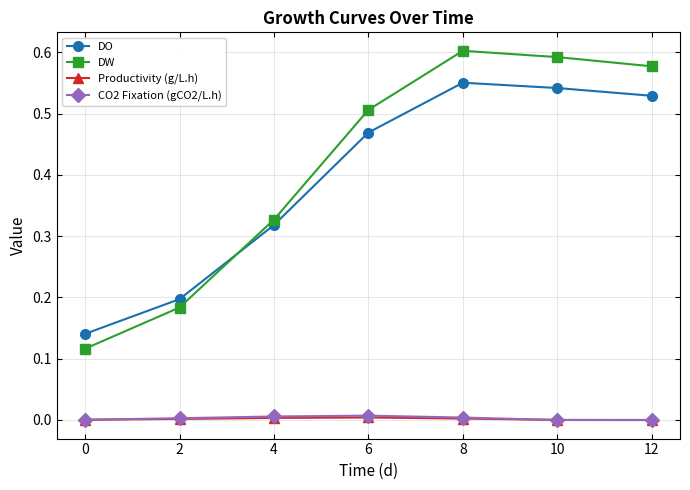

Which series changed the most between 4 and 8?

DW